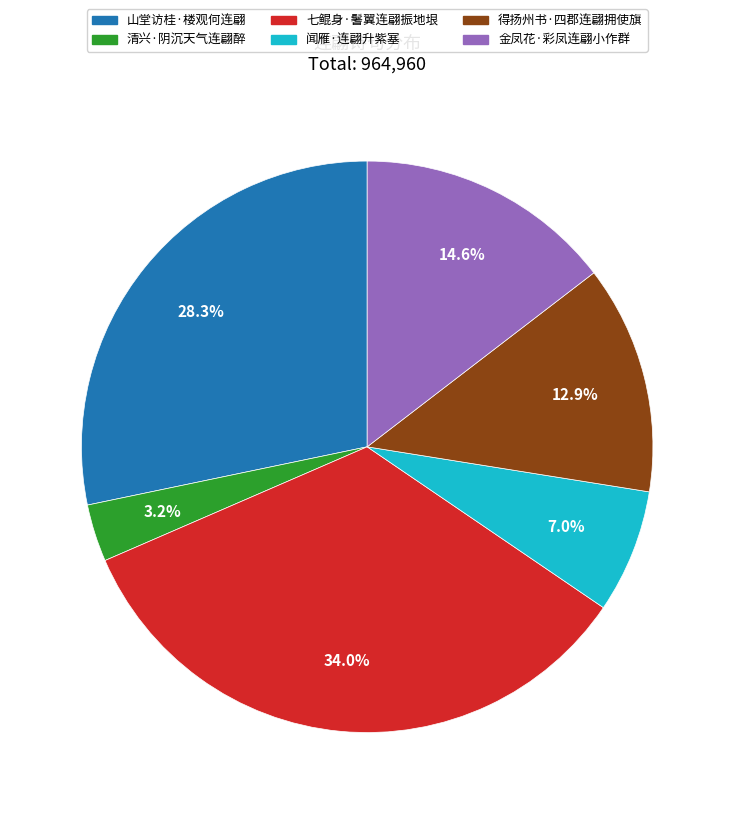

Combined, do 山堂访桂·楼观何连翩 and 七鲲身·鬐翼连翩振地垠 account for over 50%?

Yes